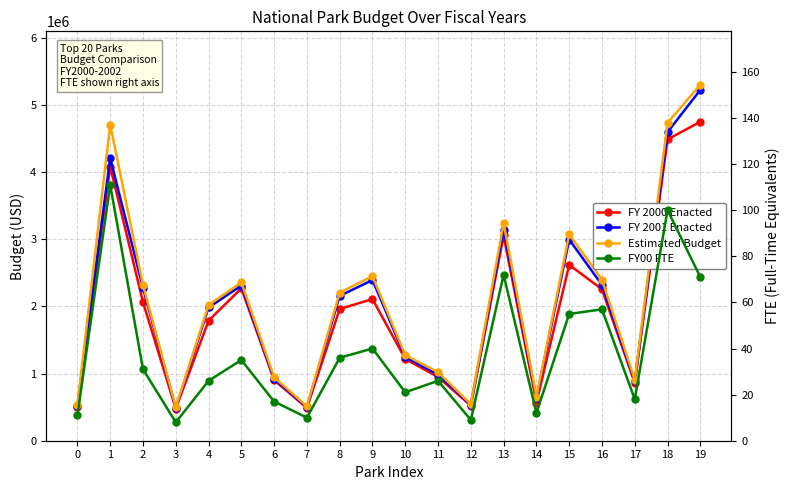

At which category does FY 2000 Enacted reach its first local peak?

1